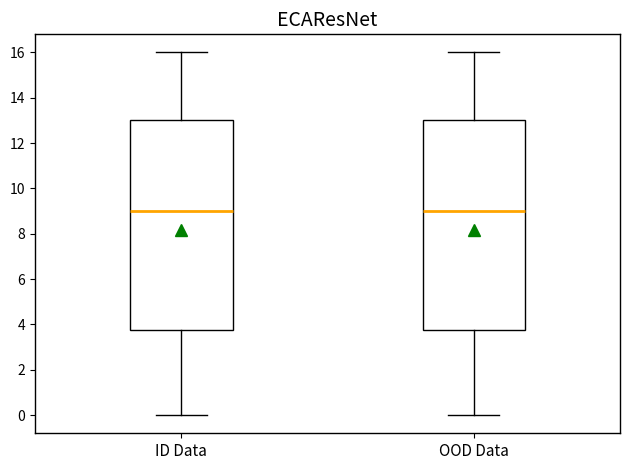

Reading left to right, read every box against the y-axis: the position of its median line, the range the box covers, and the ends of its whiskers. The values are not printed on the chart, so give them approximately, as read against the axis.

ID Data: median 9.0, box 3.8 to 13.0, whiskers 0.0 to 16.0
OOD Data: median 9.0, box 3.8 to 13.0, whiskers 0.0 to 16.0